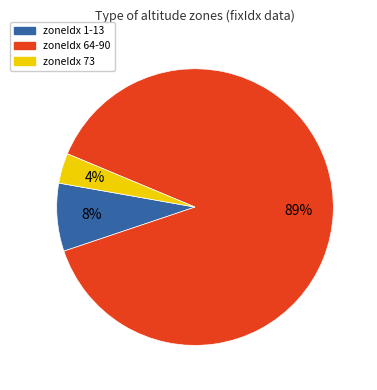

What percentage is the zoneIdx 73 slice, to the nearest percent?

4%